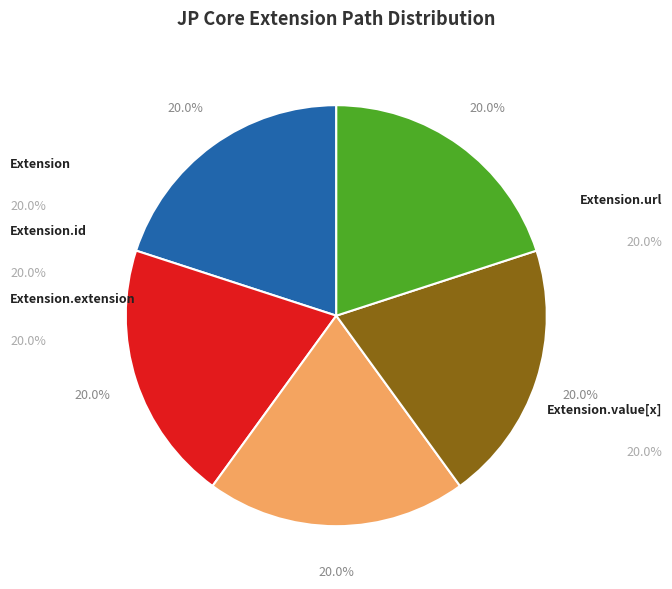

To the nearest percent, what is the average slice percentage?

20%